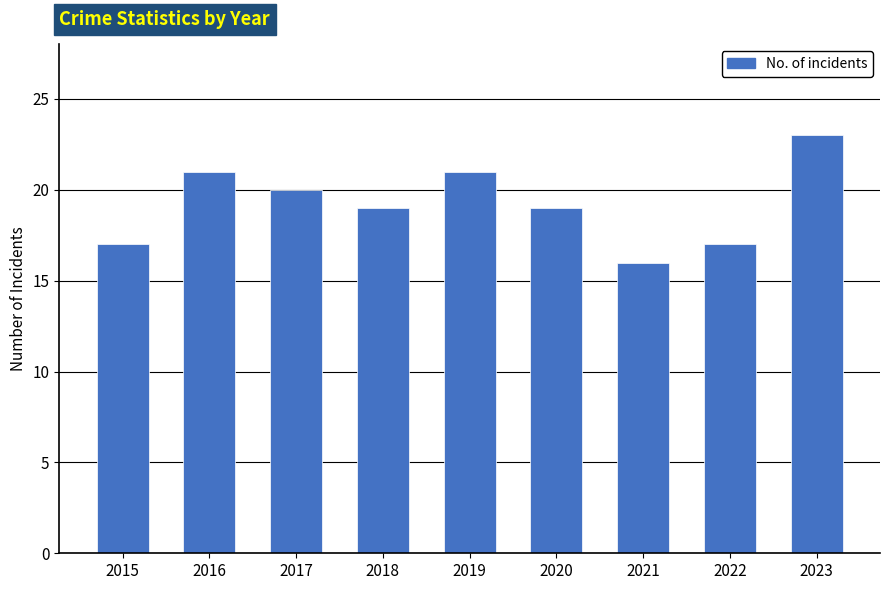

Approximately how many times larger is the value at 2017 compared to 2016?

1.0